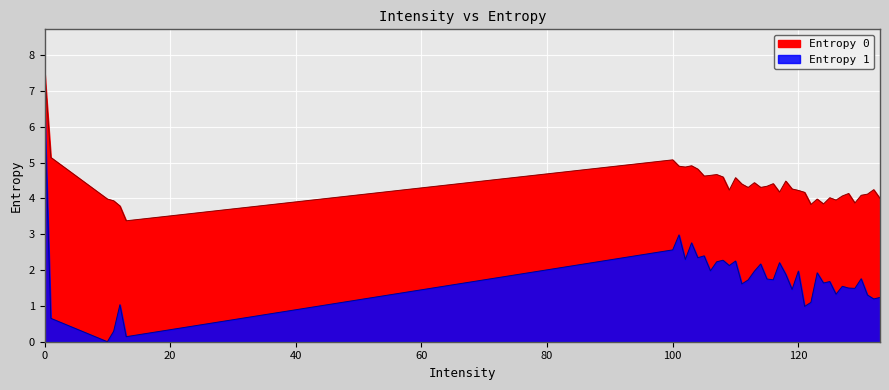

What is the difference between the highest and lowest values at 125?

2.3